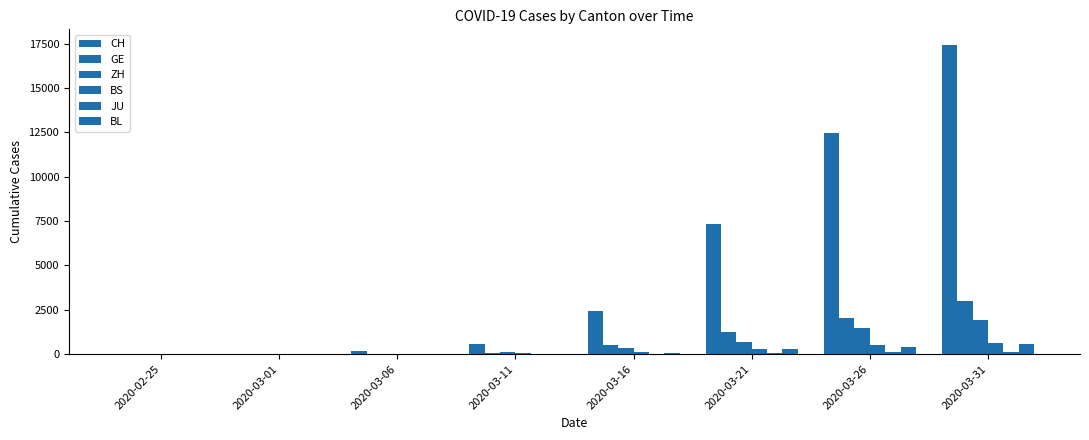

The JU series shows 1 at 2020-03-01. True or false?

True